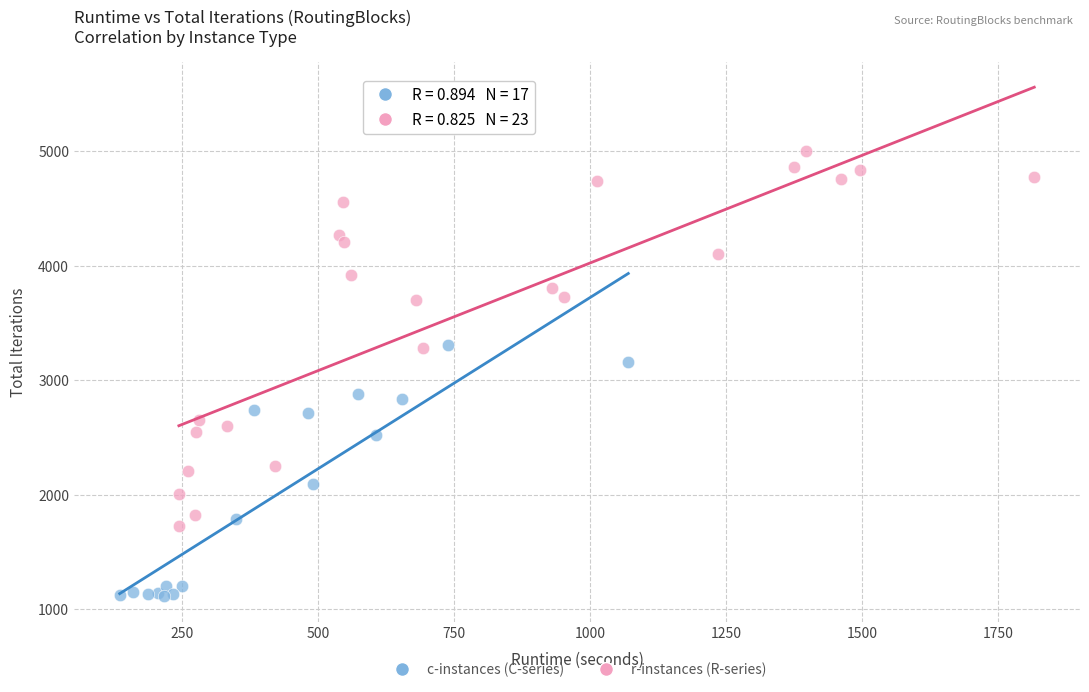

Which series reaches the maximum Y coordinate?

r-instances (R-series)